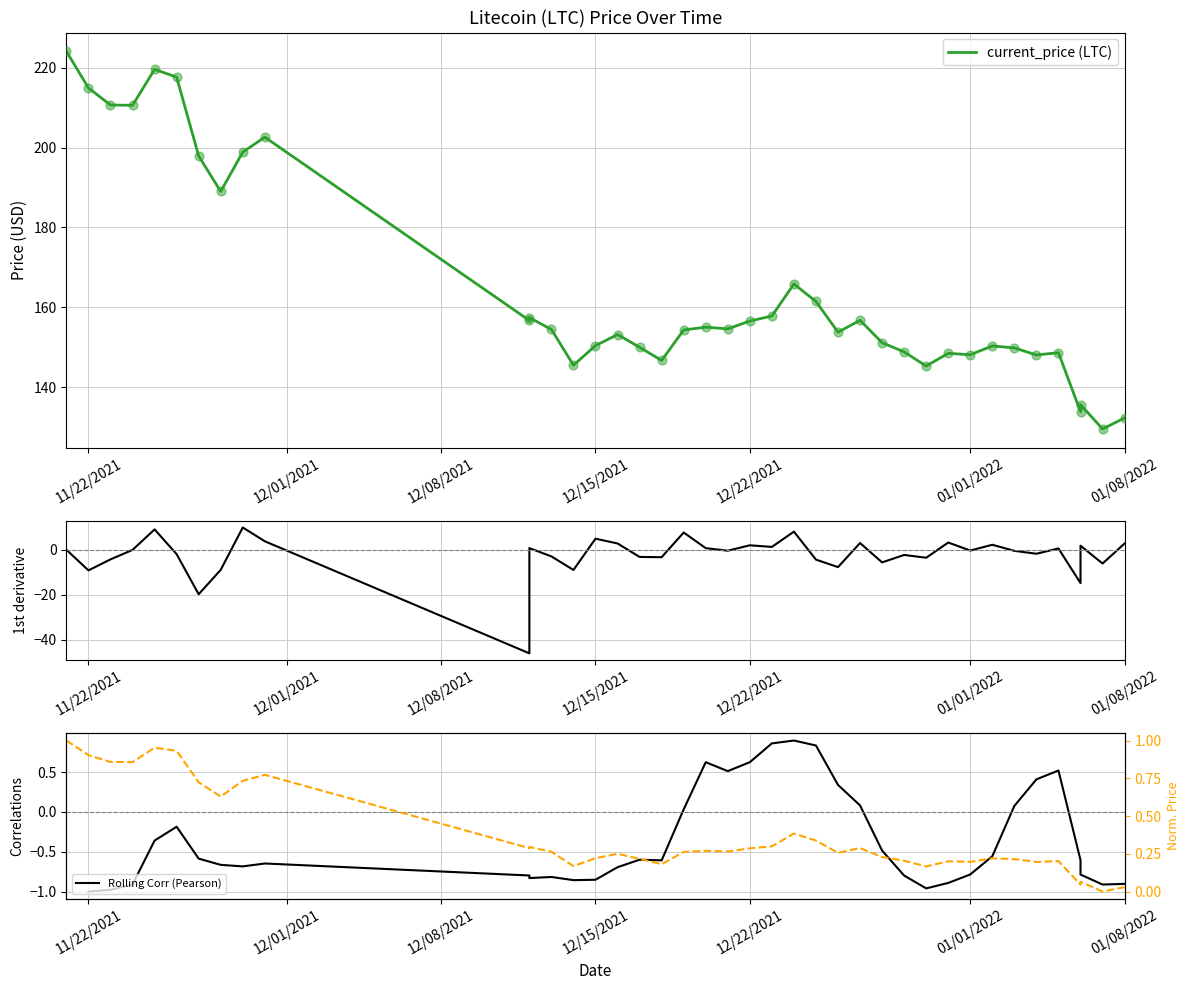

At how many categories does at least one series exceed 37?

40